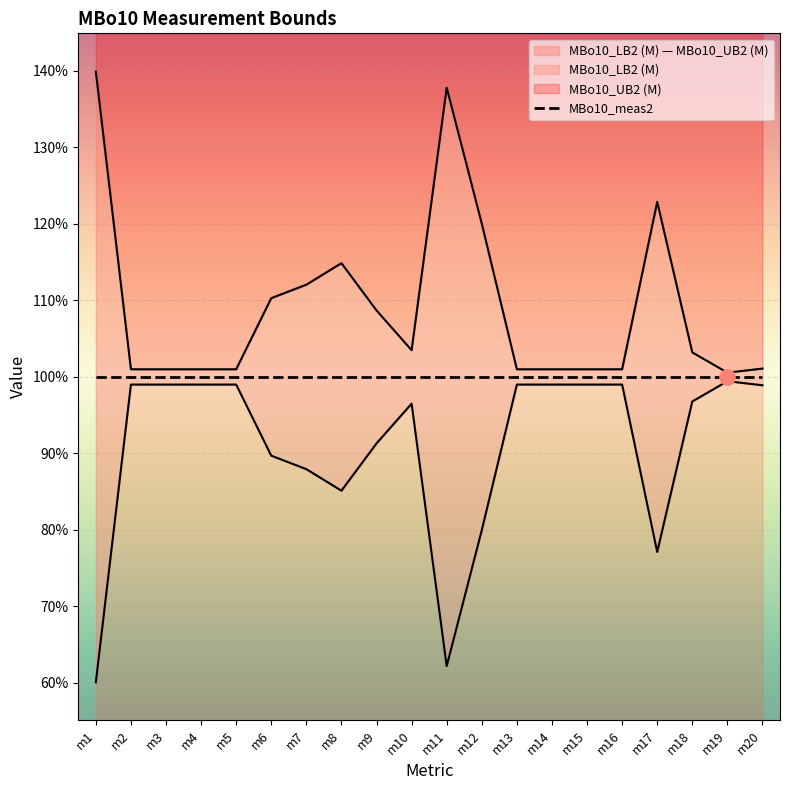

Which series has the largest total across all categories?

MBo10_UB2 (M)